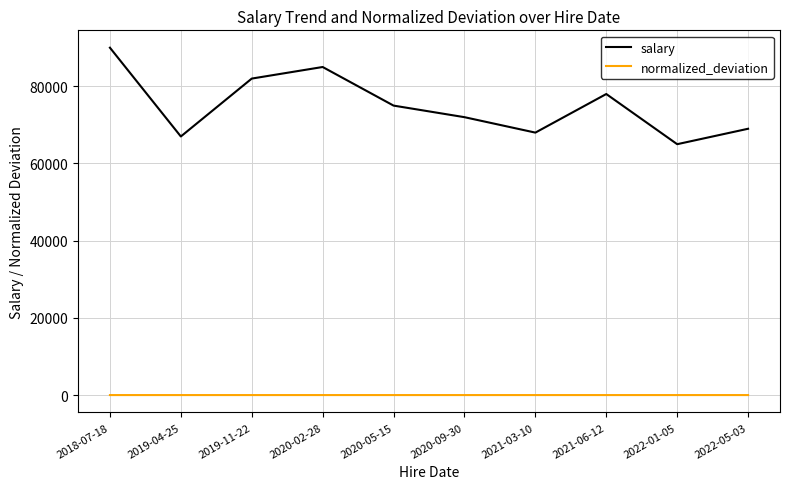

True or false: salary and normalized_deviation cross at least once.

False